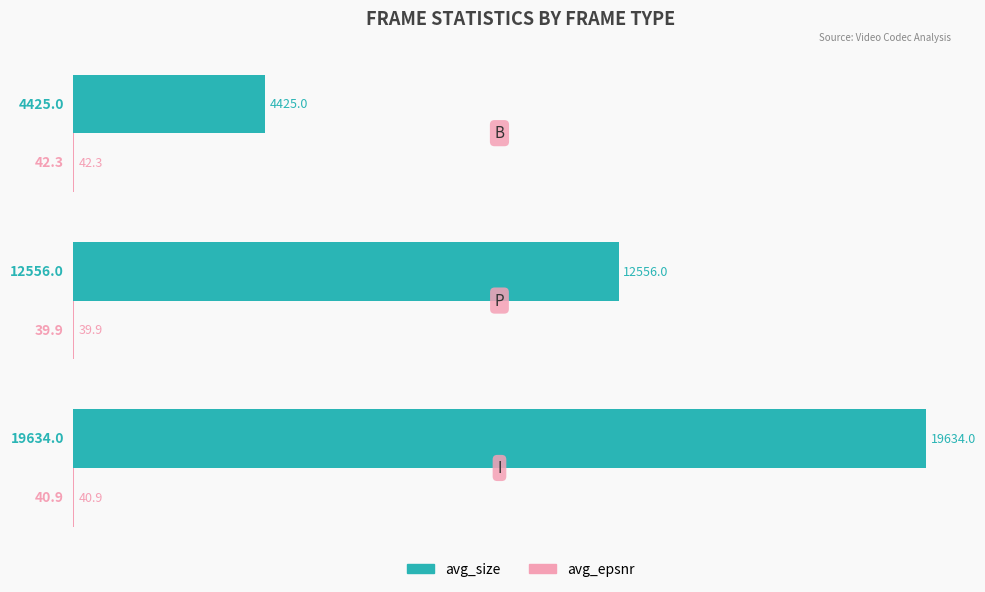

What is the maximum value shown in the chart?

19634.0